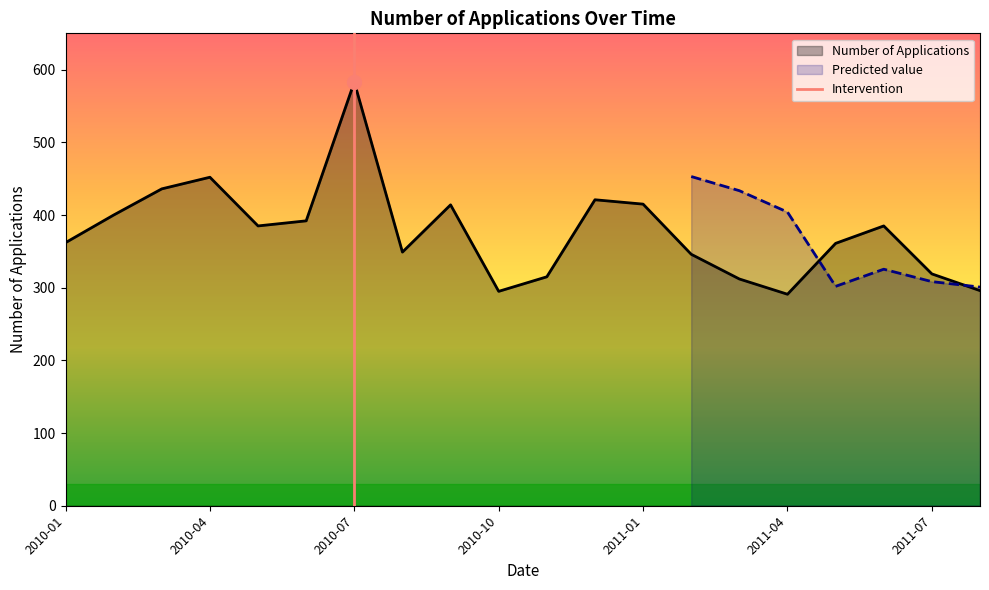

Which category has the highest value in the Number of Applications series?

2010-07